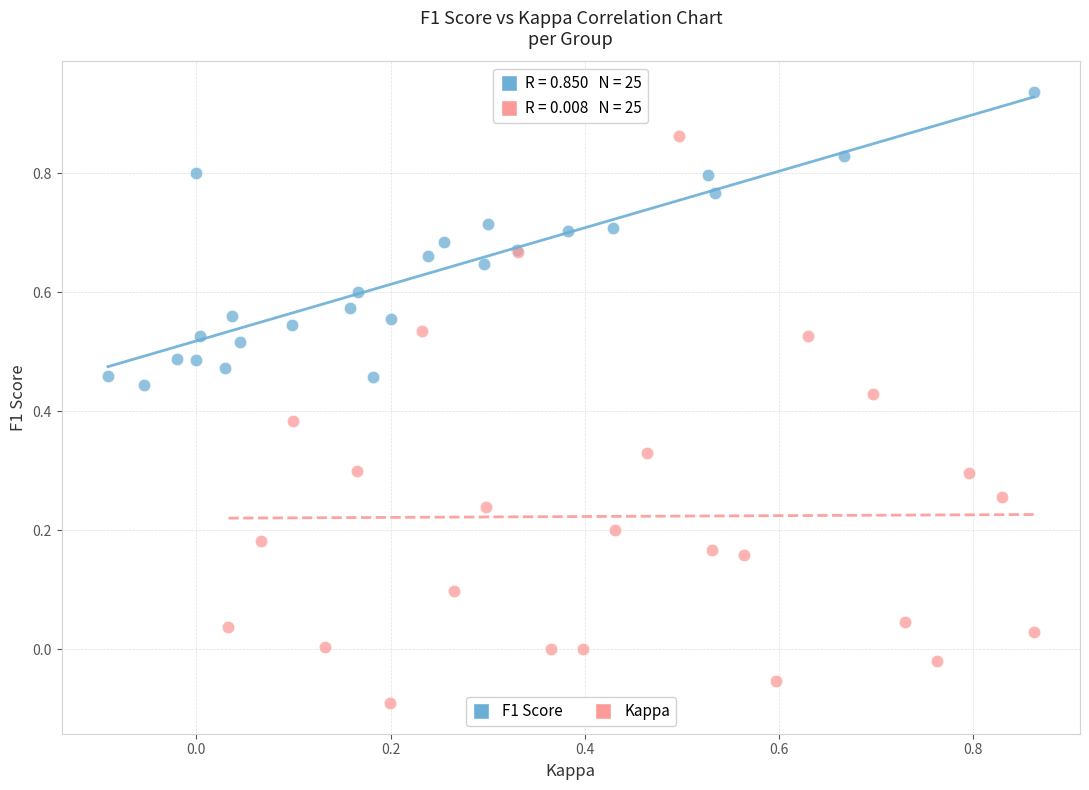

Which series reaches the maximum Y coordinate?

F1 Score